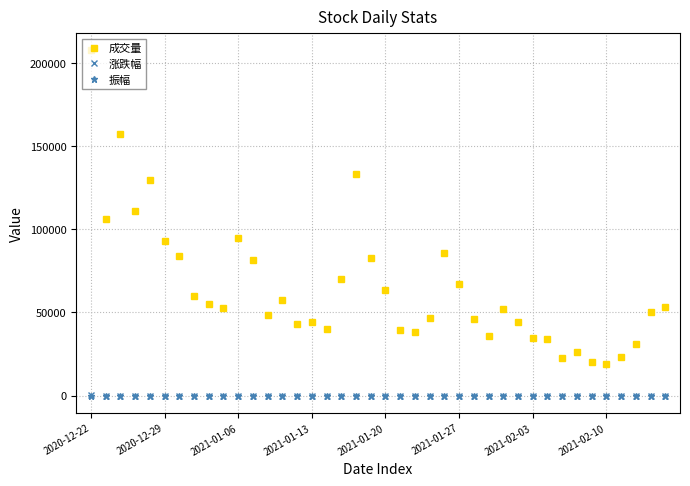

True or false: 成交量 and 振幅 intersect in this chart.

False